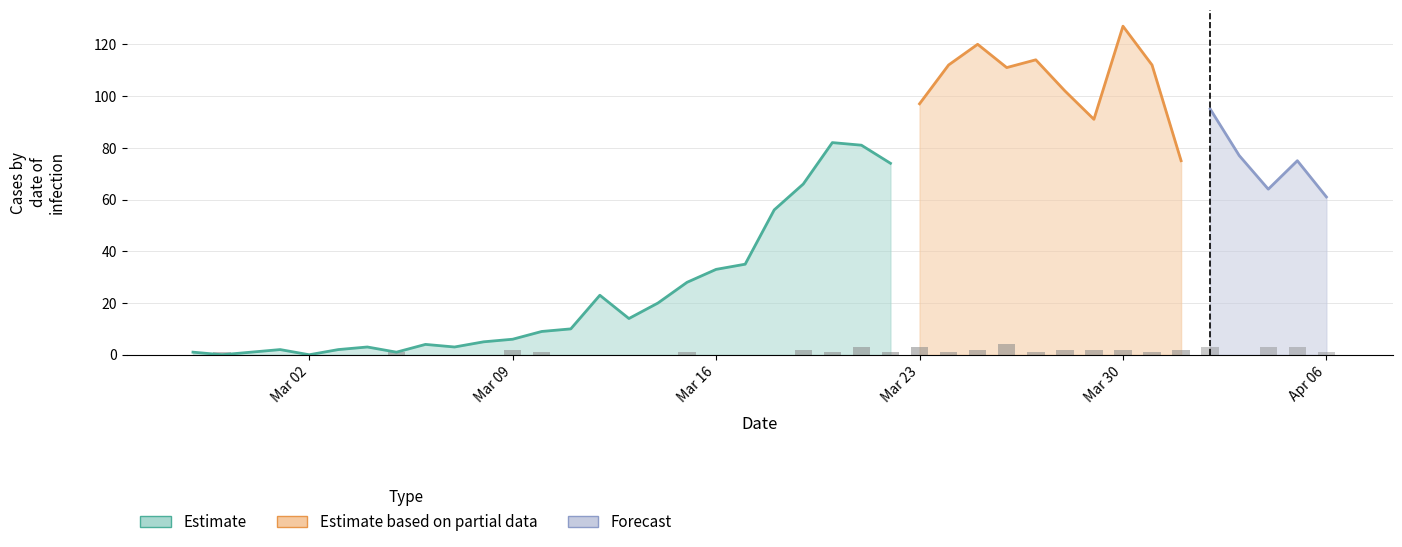

Is it true that value equals 6 at 2020-03-09?

True